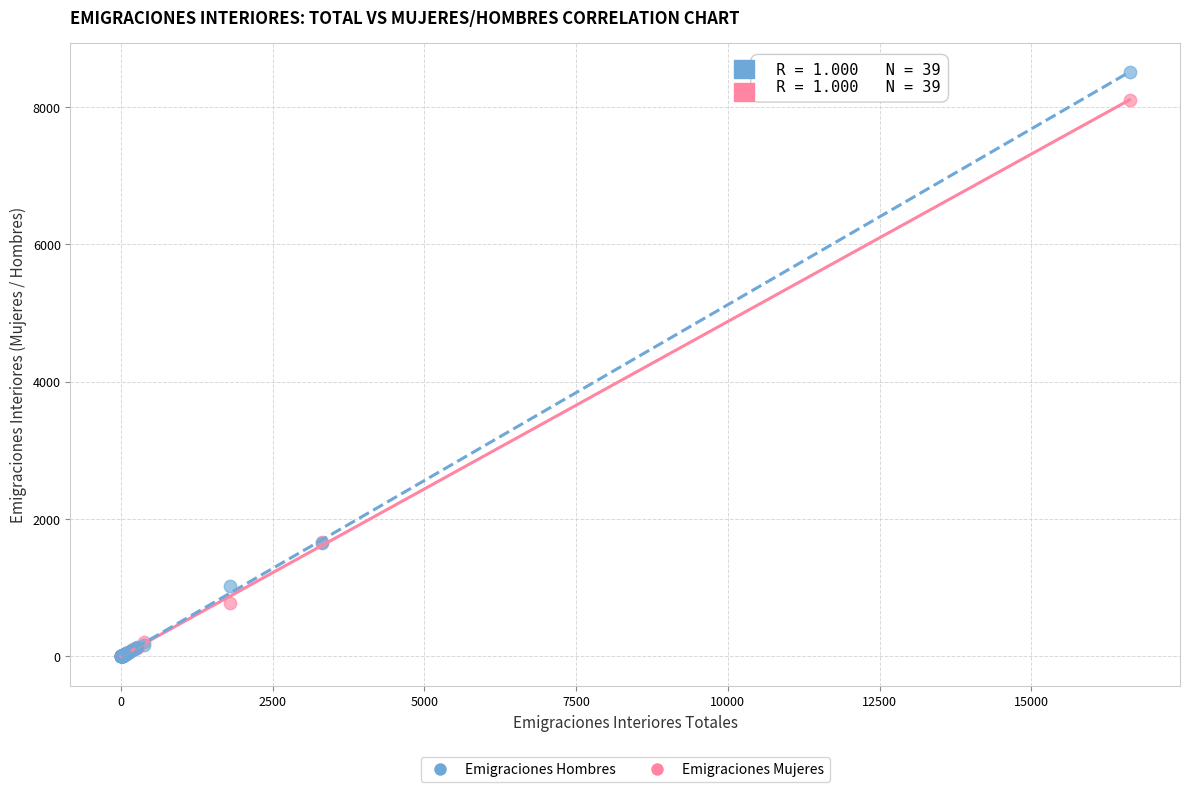

Which series reaches the maximum Y coordinate?

Emigraciones Hombres